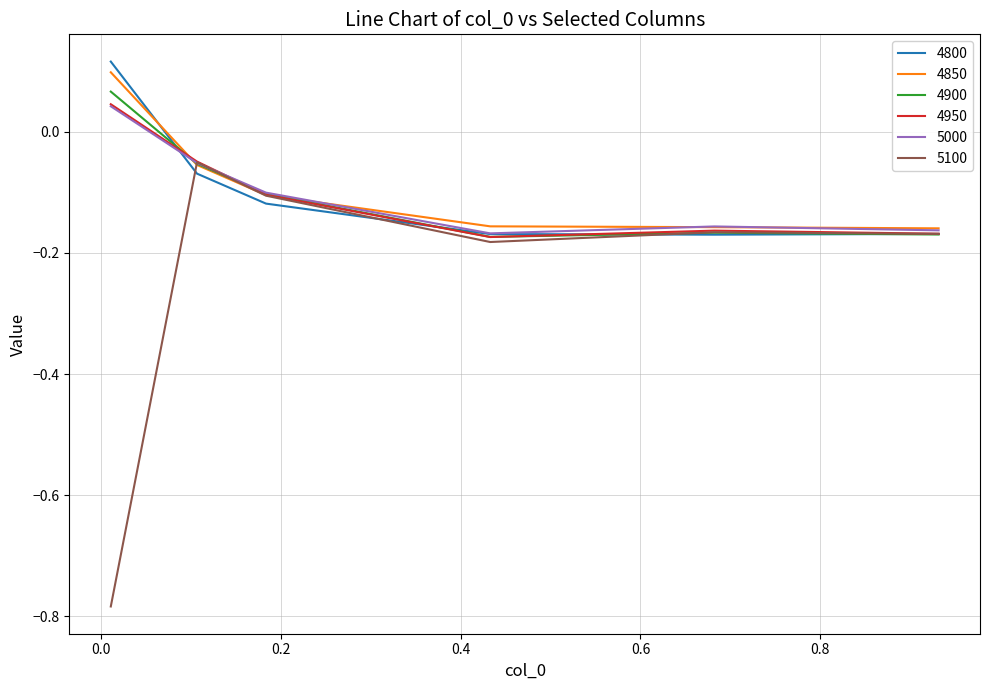

Reading left to right, transcribe all the data shown in this chart.

4800: 0.1	-0.1	-0.1	-0.2	-0.2	-0.2
4850: 0.1	-0.1	-0.1	-0.2	-0.2	-0.2
4900: 0.1	-0.1	-0.1	-0.2	-0.2	-0.2
4950: 0.0	-0.0	-0.1	-0.2	-0.2	-0.2
5000: 0.0	-0.1	-0.1	-0.2	-0.2	-0.2
5100: -0.8	-0.1	-0.1	-0.2	-0.2	-0.2